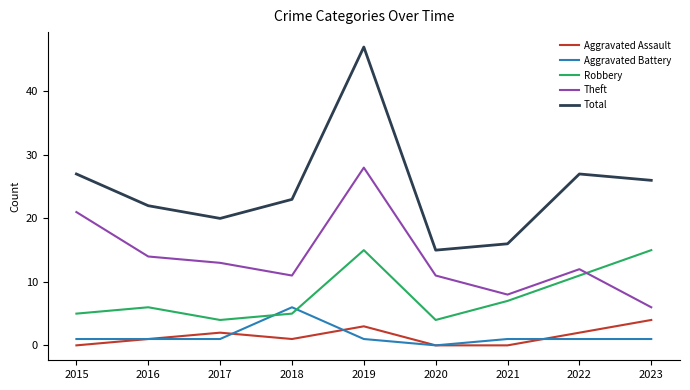

What is the approximate value of Theft at 2022?

12